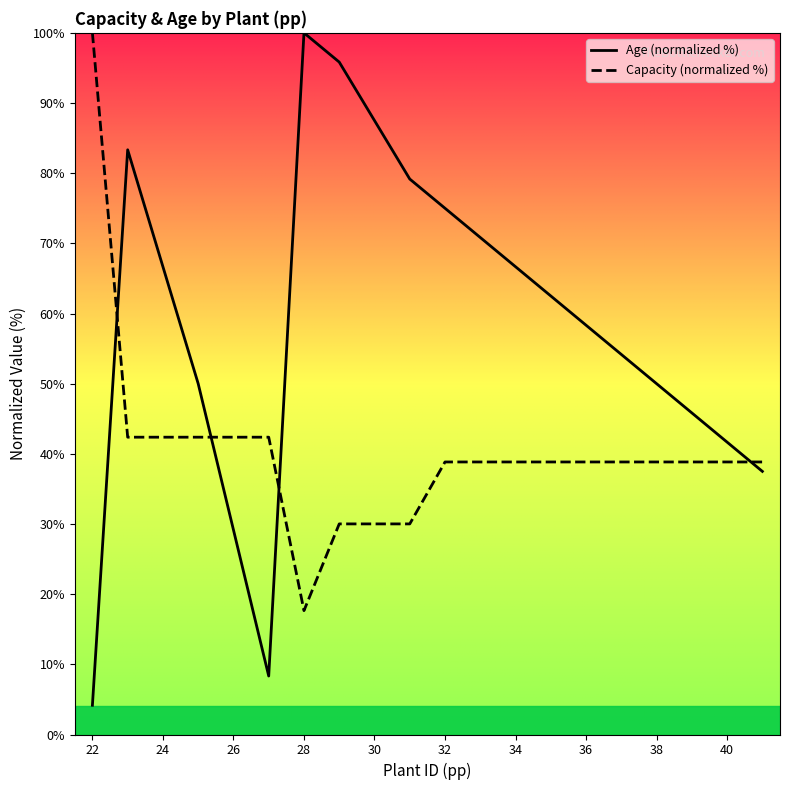

True or false: Capacity (normalized %) and Age (normalized %) intersect in this chart.

True